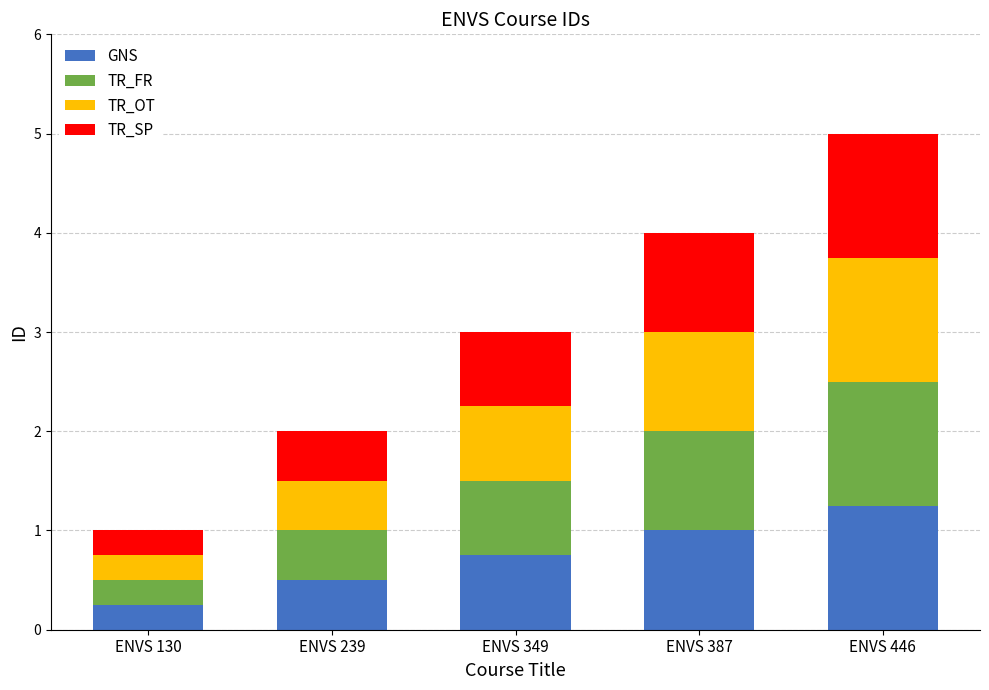

What are all the series names shown in the legend?

GNS, TR_FR, TR_OT, TR_SP